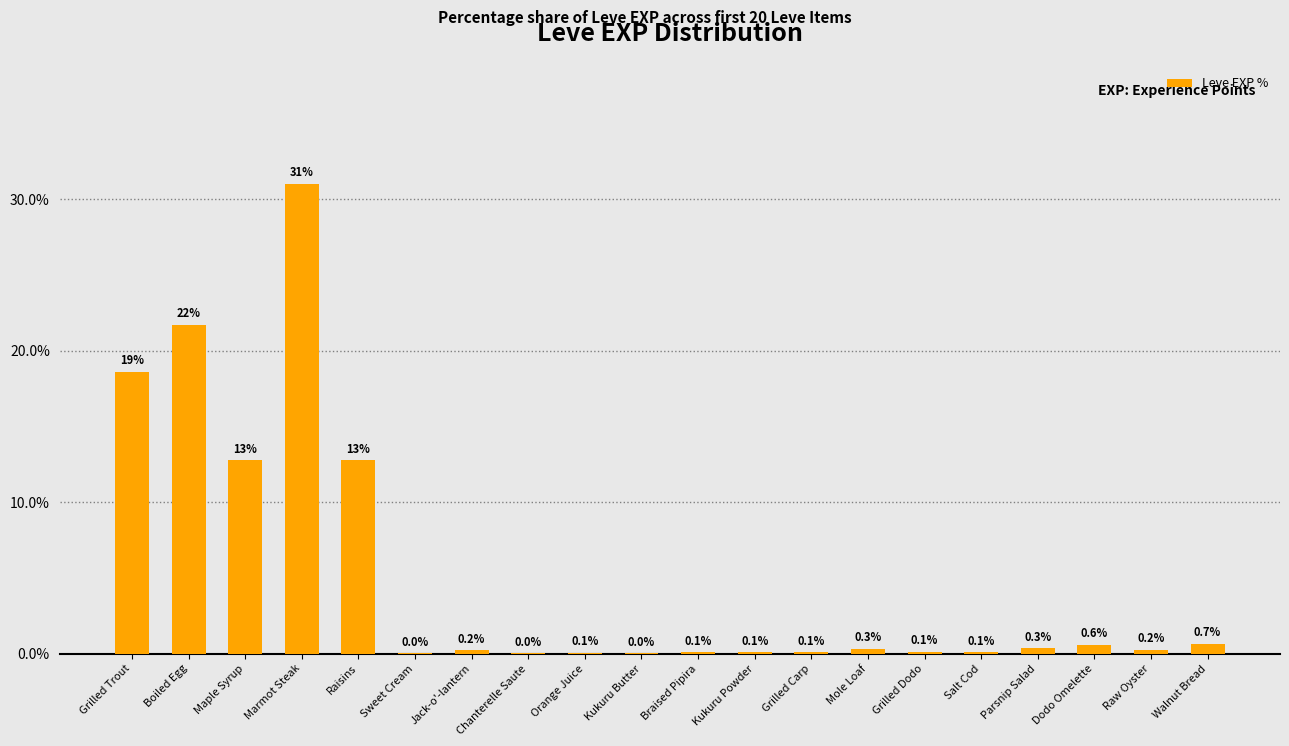

Is it true that the value at Marmot Steak is 31.0?

True